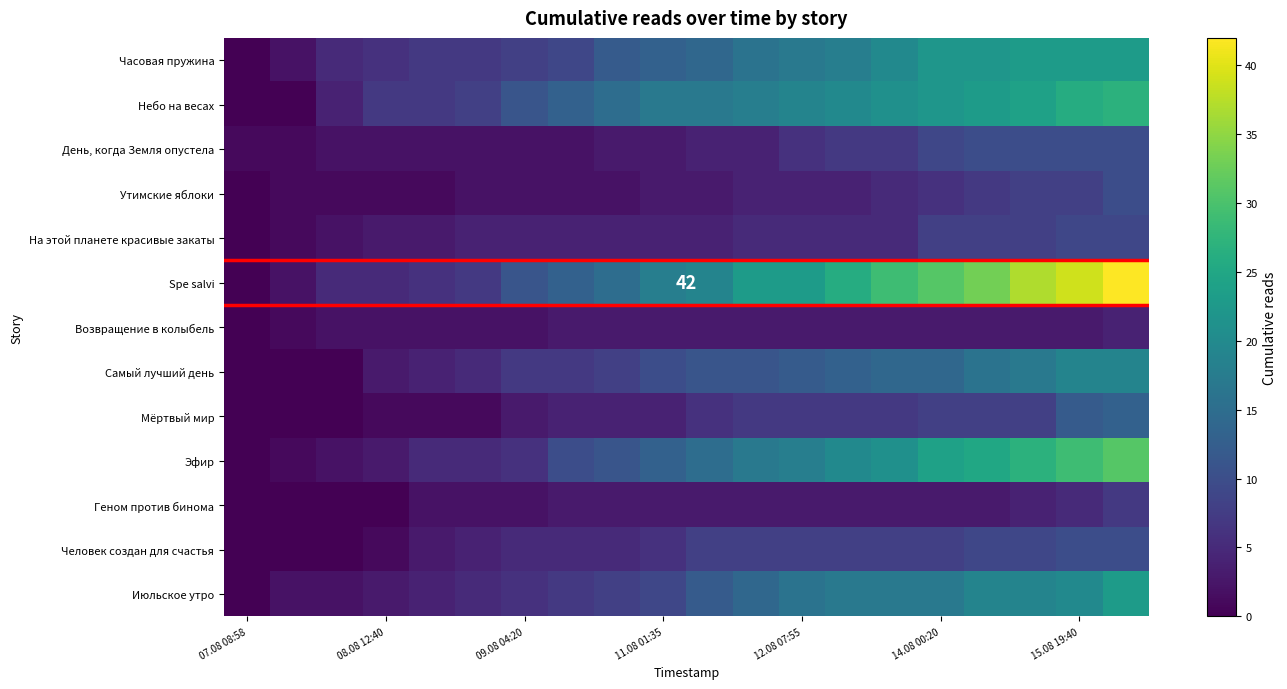

What is the difference between the maximum and second lowest values in the На этой планете красивые закаты series?

8